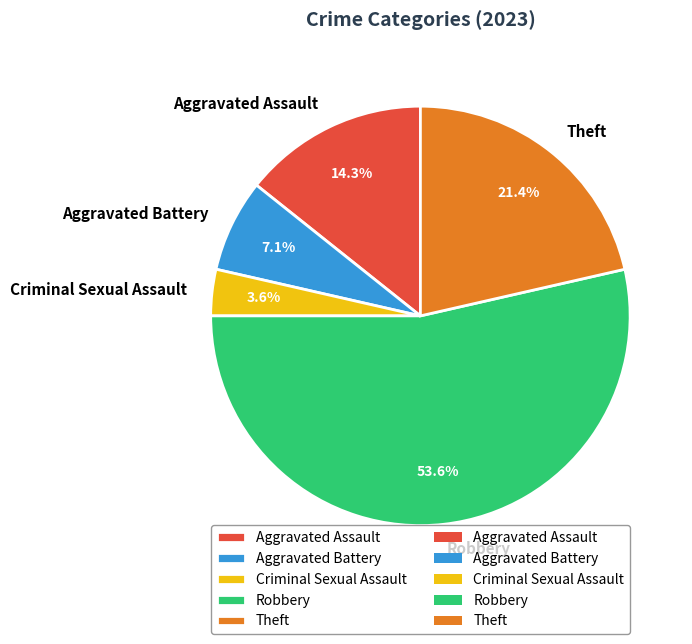

Is it true that Criminal Sexual Assault is 15% of the pie?

False